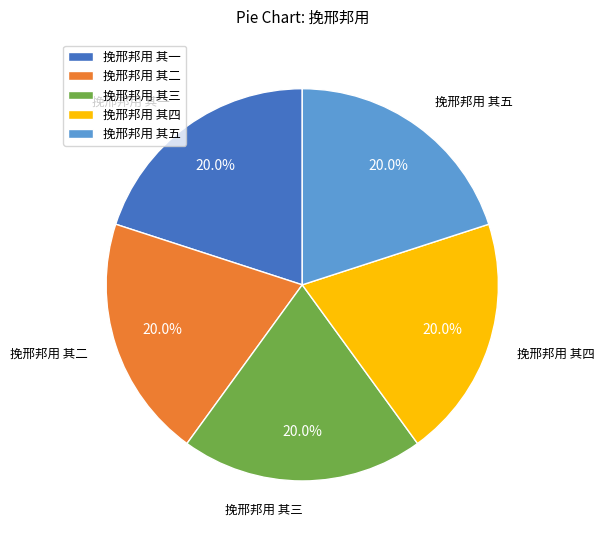

Does 挽邢邦用 其五 represent more than half of the total?

No